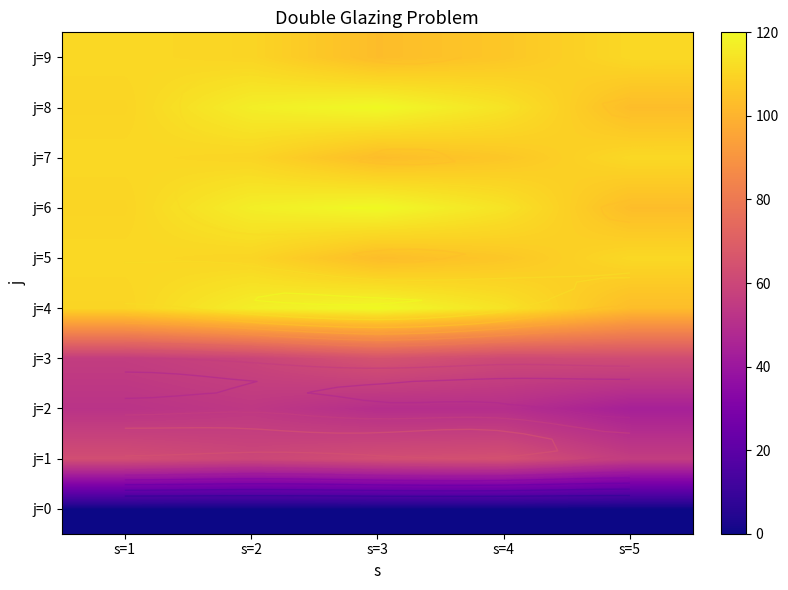

Is the value of j=4 at s=4 greater than the value of j=2 at s=2?

Yes